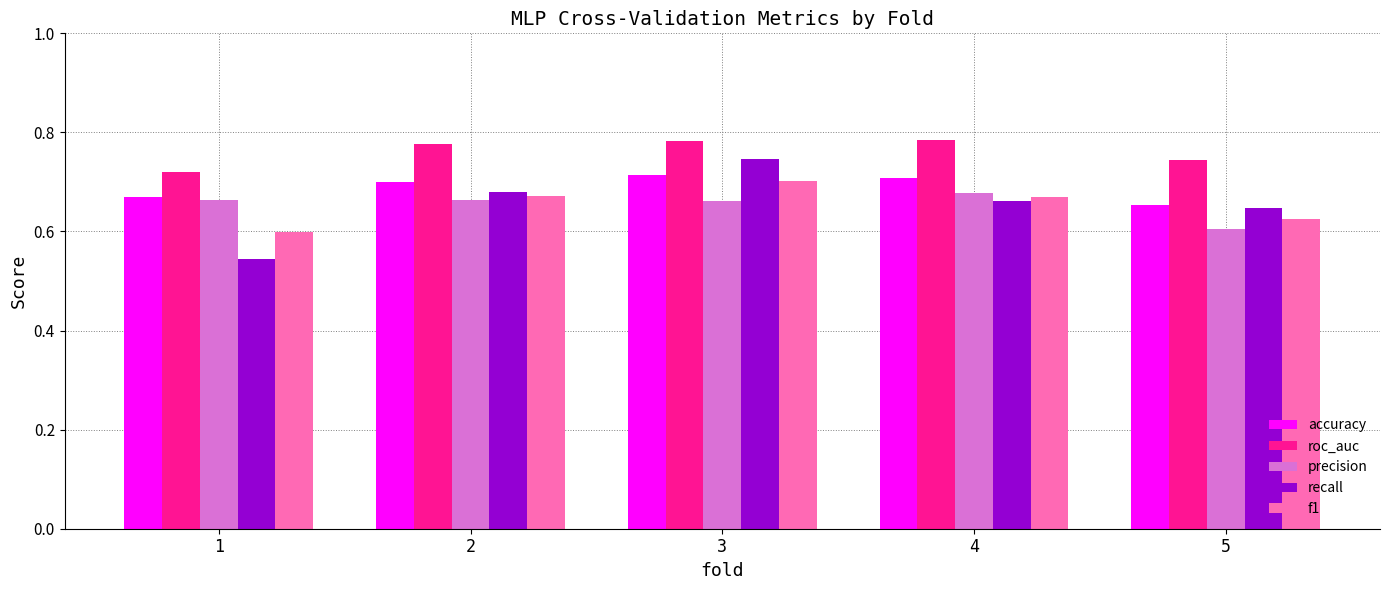

Count the number of categories in the chart.

5